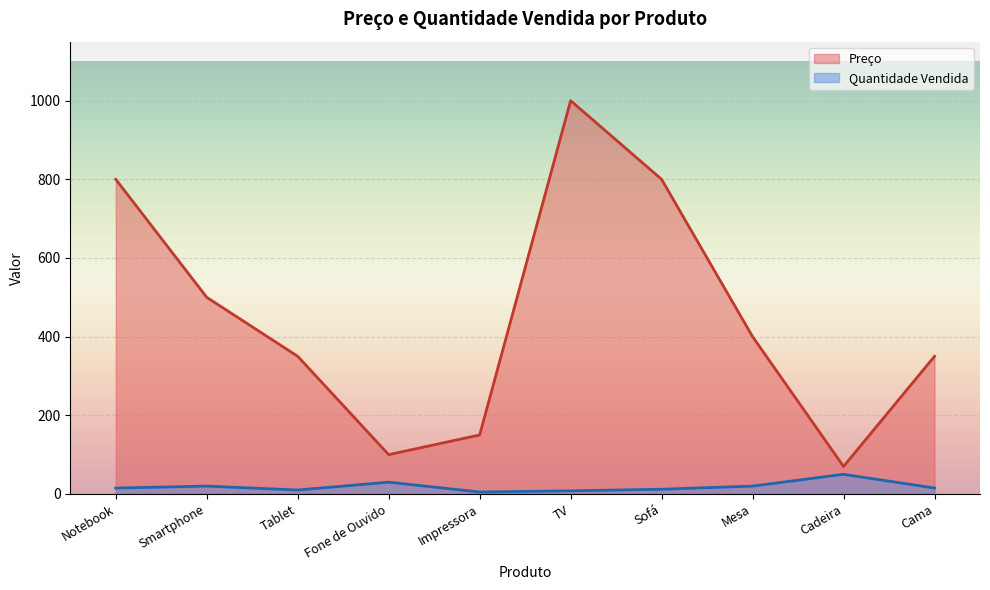

What is the total value across all series at TV?

1008.0